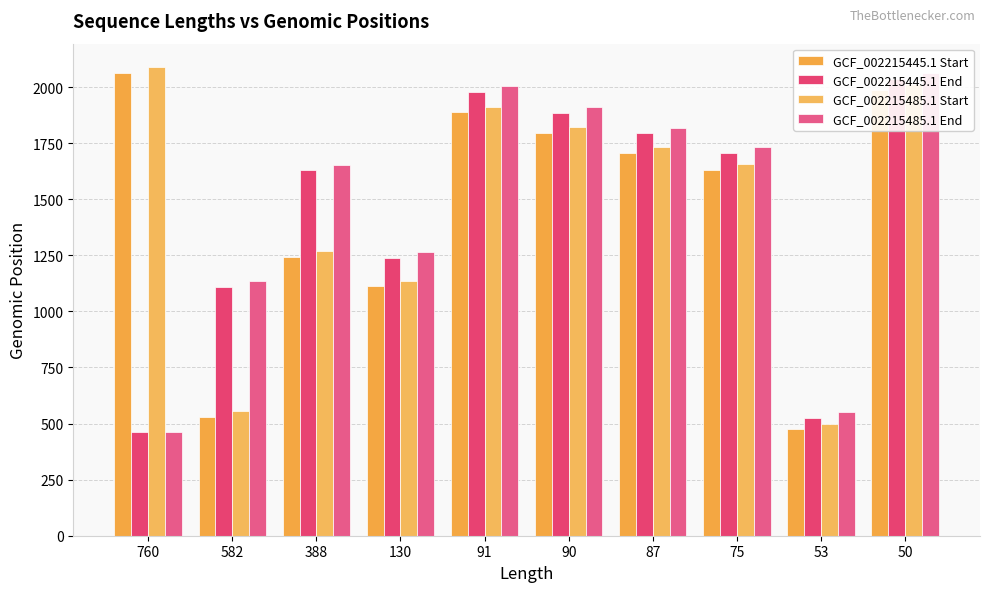

Reading left to right, list all the values displayed in this chart.

GCF_002215445.1 Start: 2064	528	1243	1111	1887	1794	1707	1632	474	1987
GCF_002215445.1 End: 462	1109	1630	1240	1977	1883	1793	1706	526	2036
GCF_002215485.1 Start: 2089	554	1267	1136	1913	1821	1733	1657	500	2012
GCF_002215485.1 End: 462	1135	1654	1265	2003	1910	1819	1731	552	2061